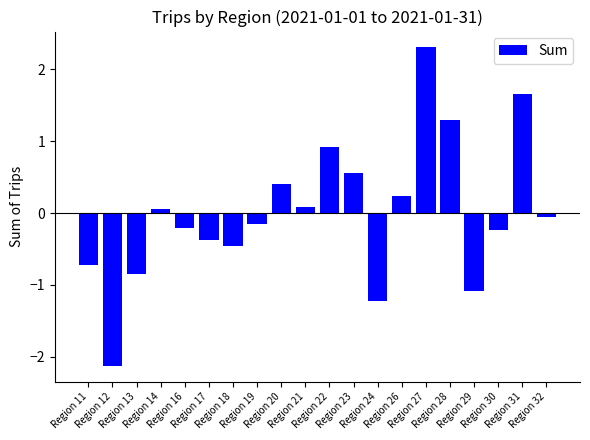

What is the difference between the values at Region 27 and Region 13?

3.2